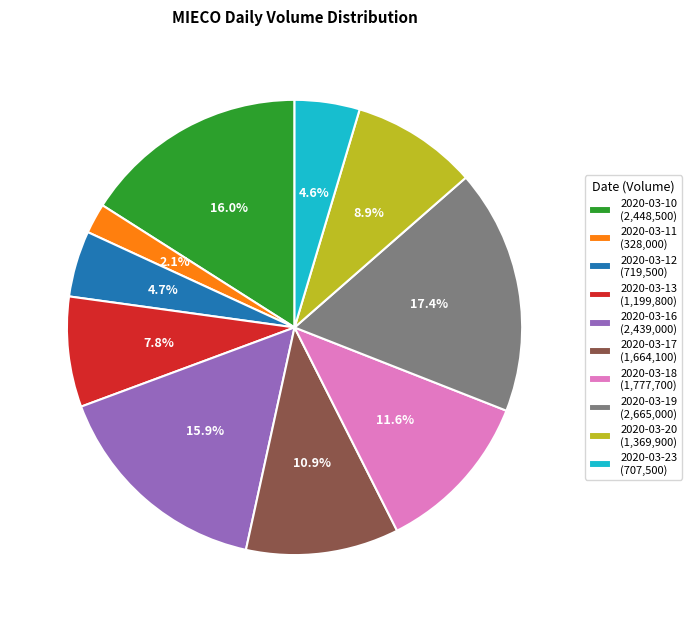

What percentage is NOT represented by 2020-03-10?

84.0%